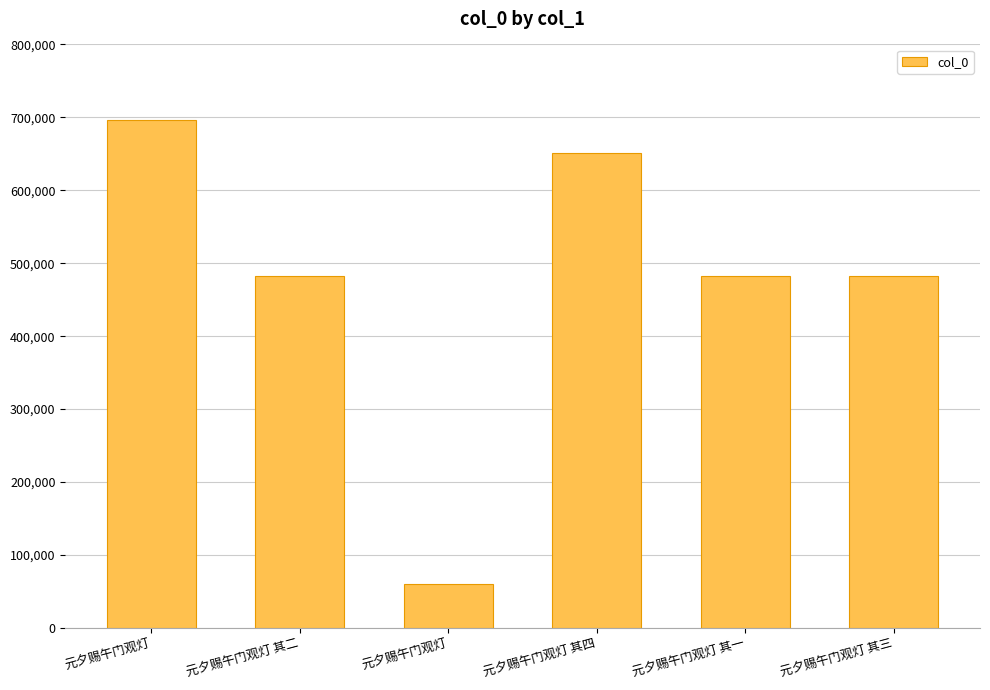

Reading left to right, list all the values displayed in this chart.

696766	482199	60248	650484	482198	482200